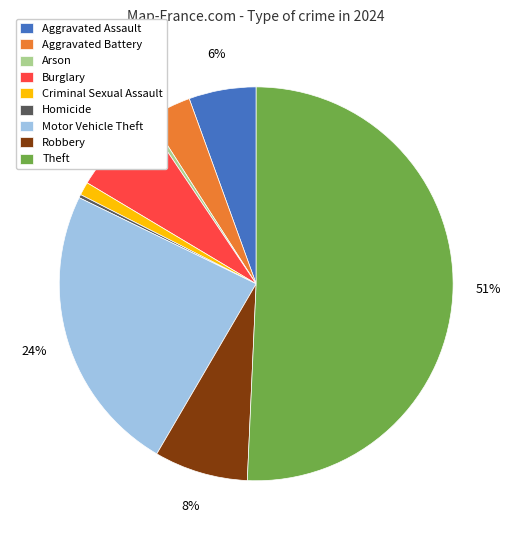

To the nearest percent, what portion does Robbery represent?

8%